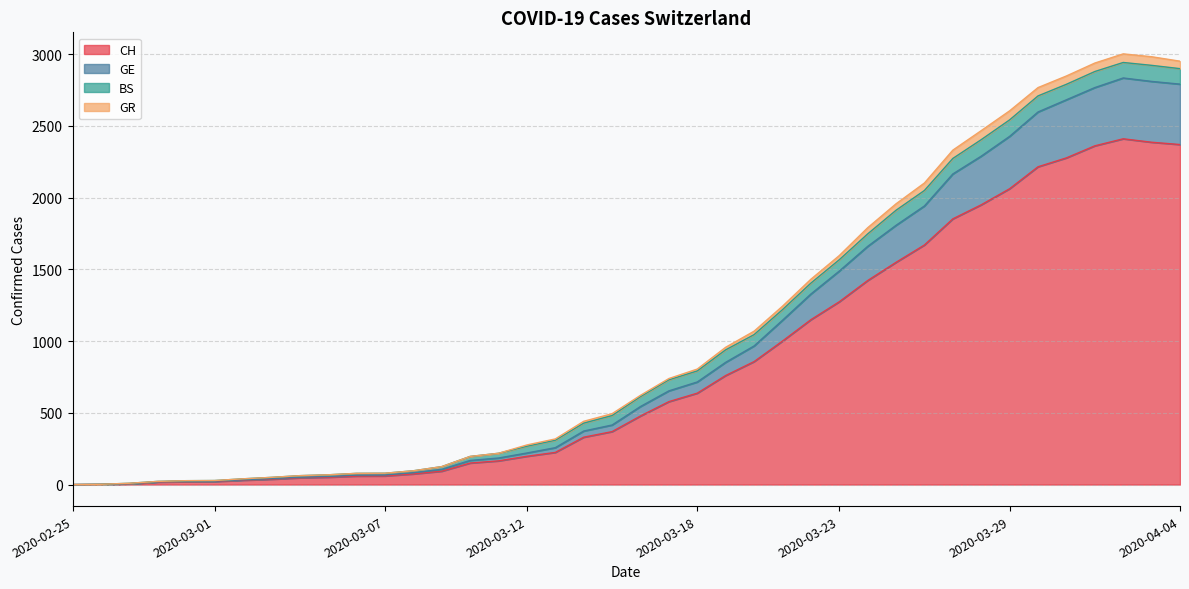

Does the chart have visible grid lines?

Yes